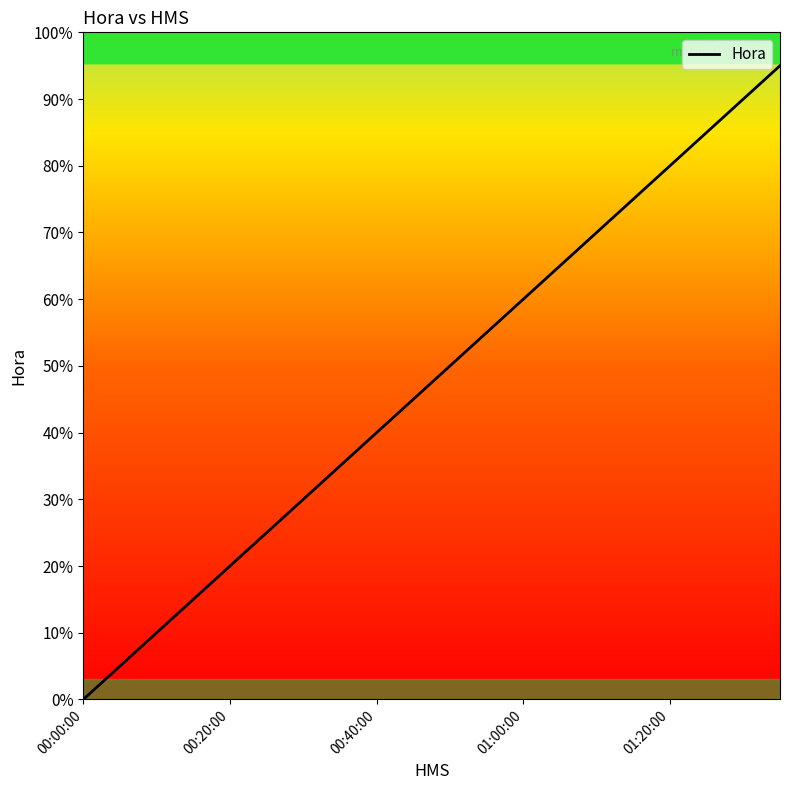

What is the maximum value shown in the chart?

95